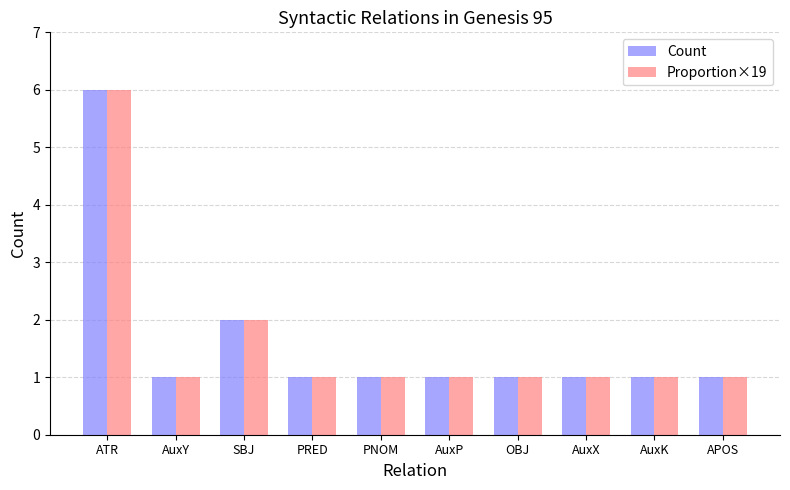

Reading left to right, extract all data points from this chart.

Count: 6	1	2	1	1	1	1	1	1	1
Proportion×19: 6	1	2	1	1	1	1	1	1	1